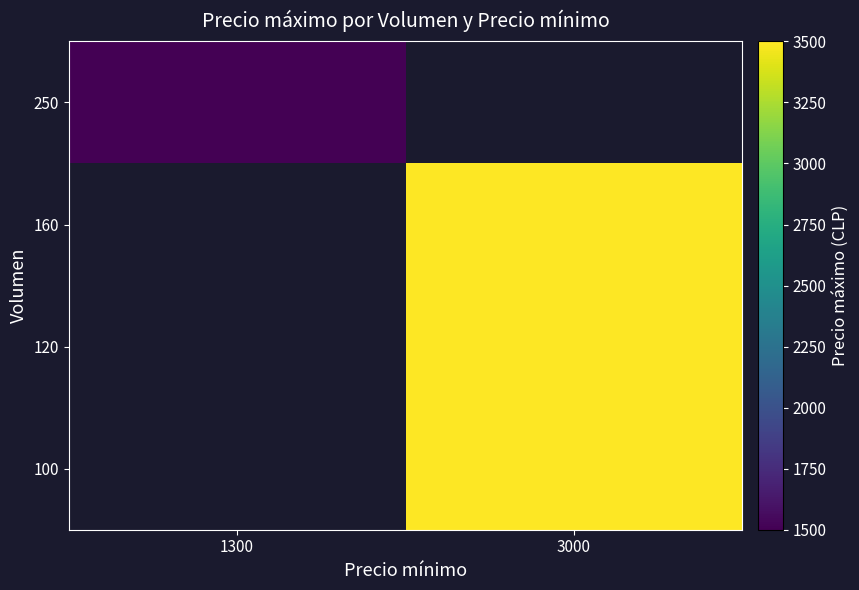

Rank the series at 3000 from highest to lowest value.

100, 120, 160, 250